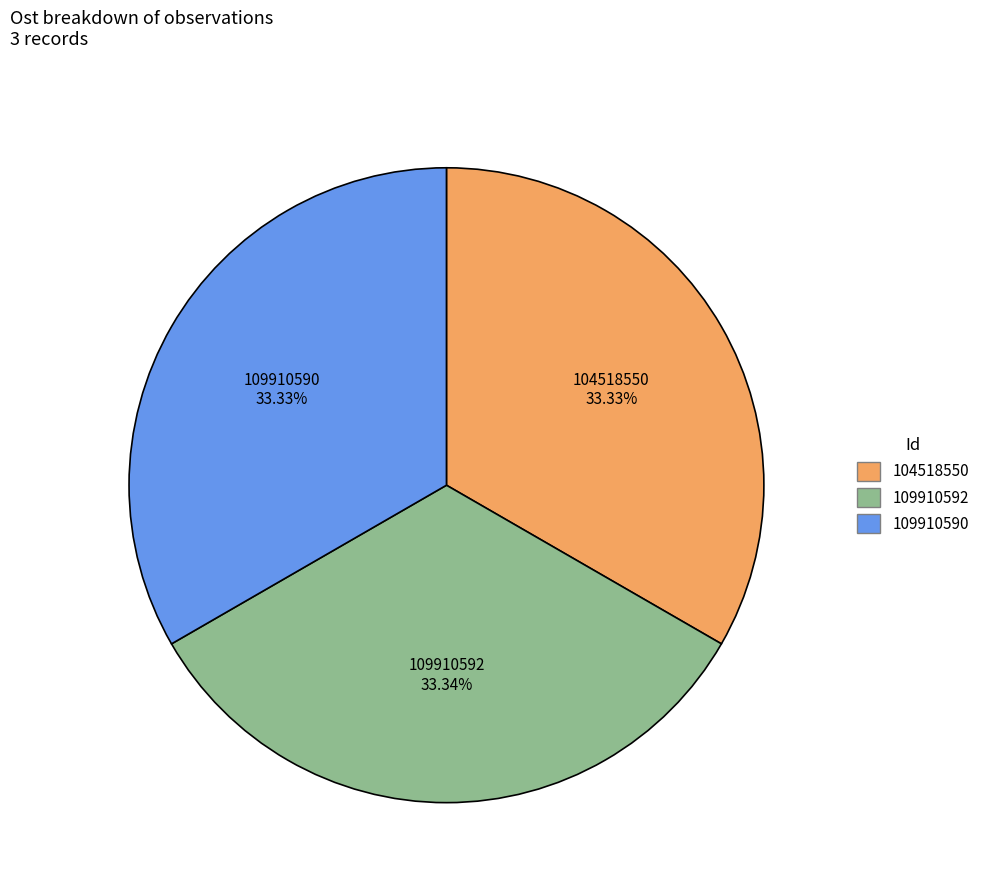

What is the ratio of the value at 104518550 to the value at 109910592?

1.0